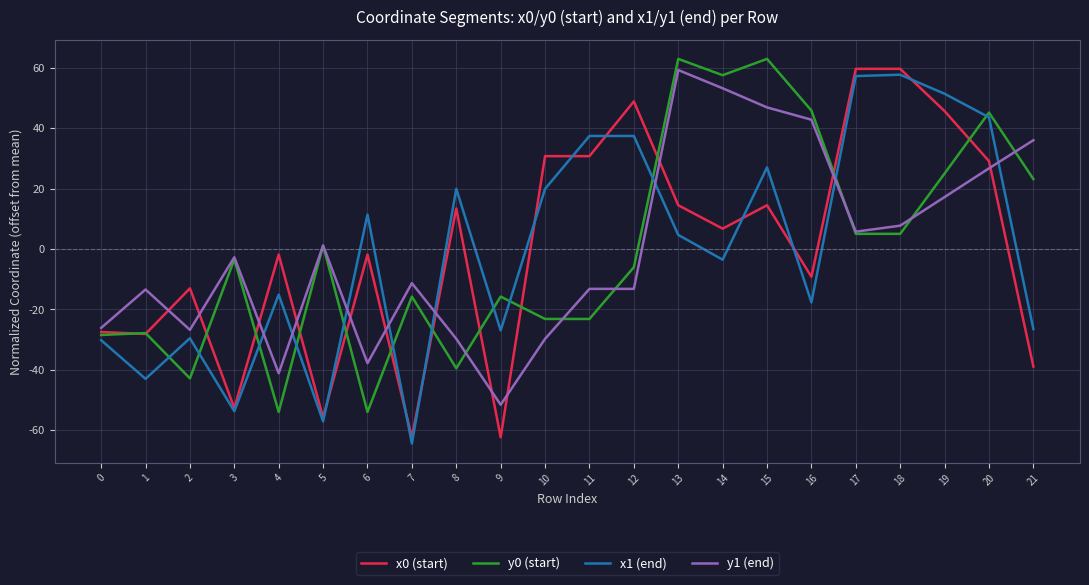

At which category is the sum across all series the highest?

15